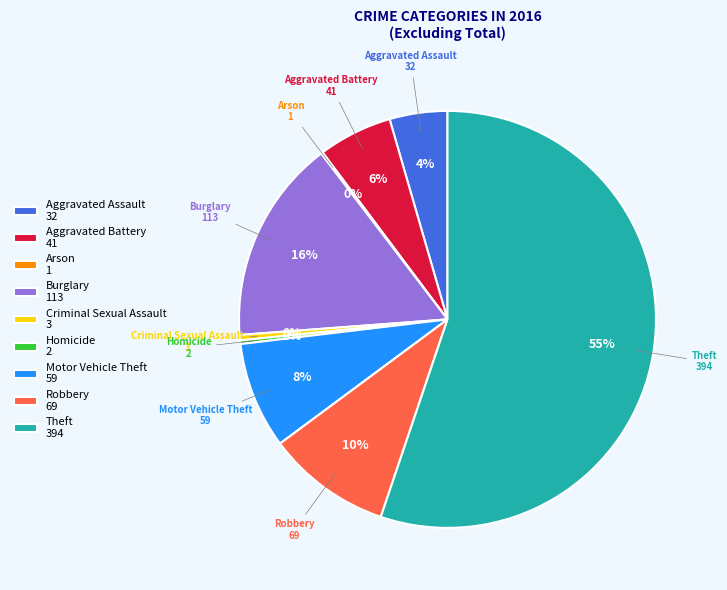

What percentage is the Motor Vehicle Theft 59 slice, to the nearest percent?

8%